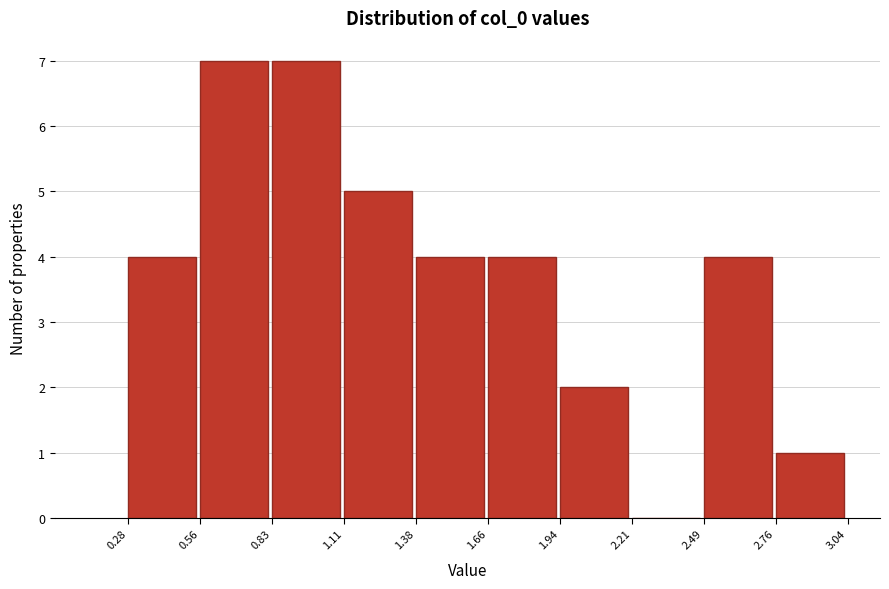

Reading left to right, transcribe this chart: for each bar, give the range it covers on the x-axis and its height. The values are not printed on the chart, so give them approximately, as read against the axis.

0.28 to 0.56: 4
0.56 to 0.83: 7
0.83 to 1.11: 7
1.11 to 1.38: 5
1.38 to 1.66: 4
1.66 to 1.94: 4
1.94 to 2.21: 2
2.21 to 2.49: 0
2.49 to 2.76: 4
2.76 to 3.04: 1